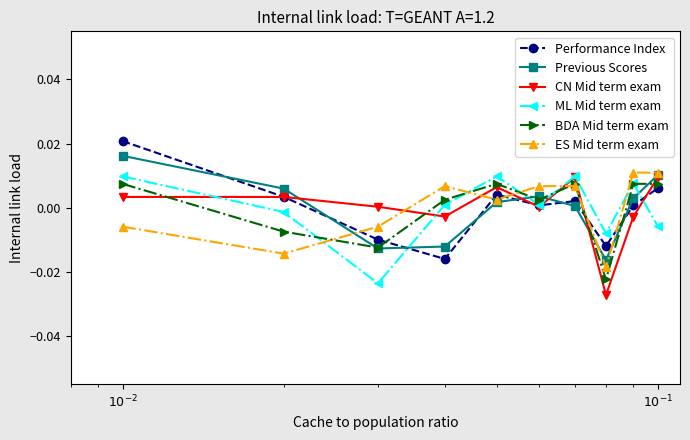

Which series ends up on top after the final intersection of ES Mid term exam and Performance Index?

ES Mid term exam